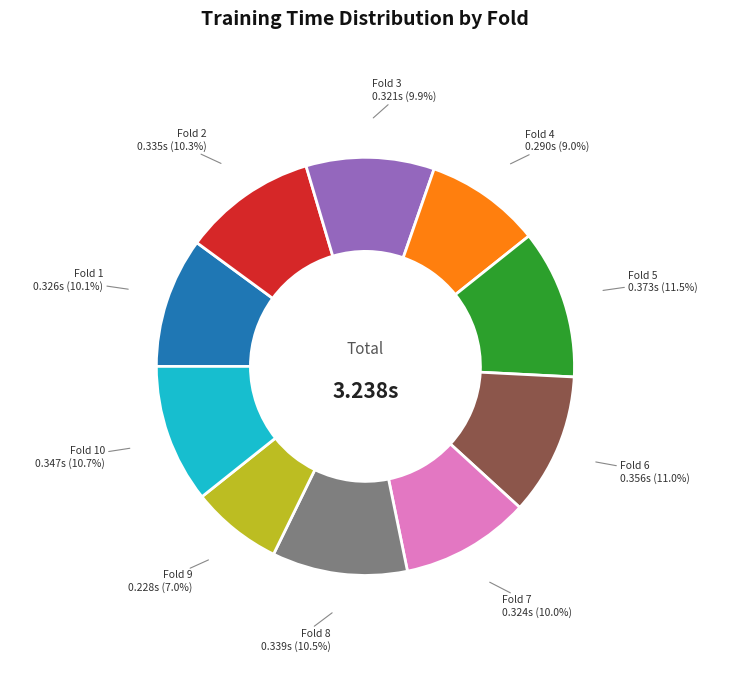

Does Fold 8 account for over 50% of the chart?

No